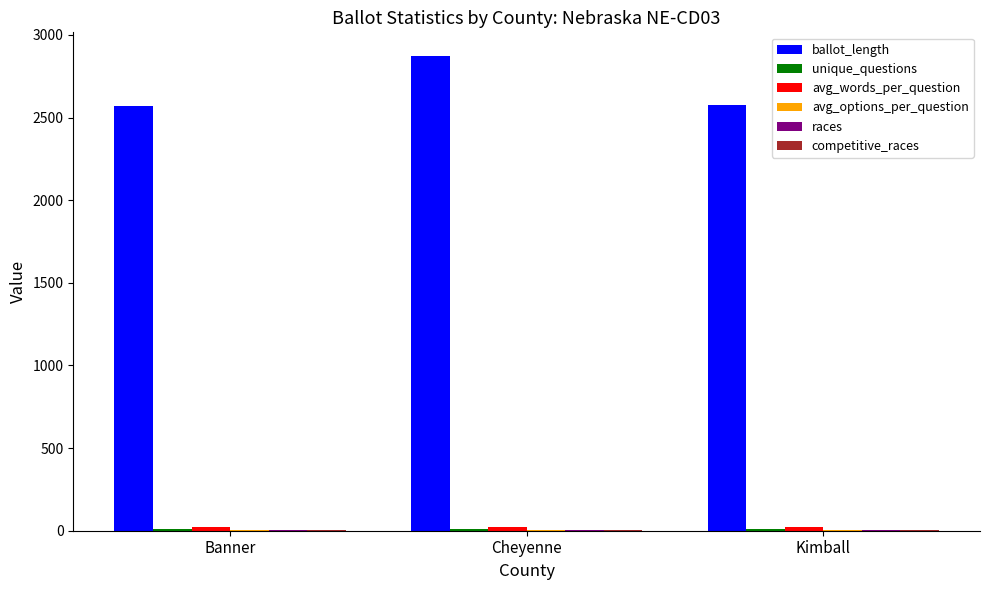

Which series changed the most between Cheyenne and Kimball?

ballot_length